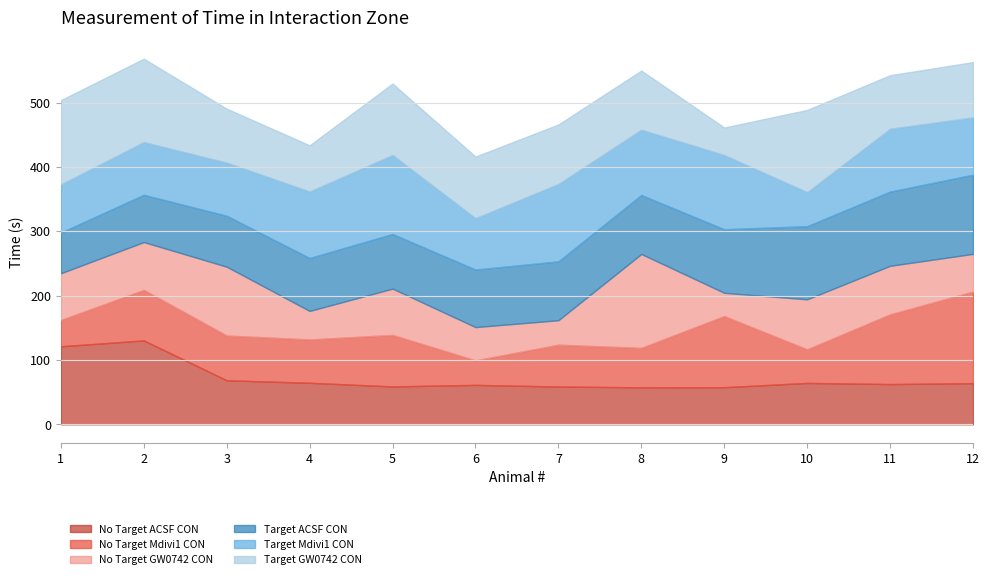

What is the total value across all series at 7?

465.9